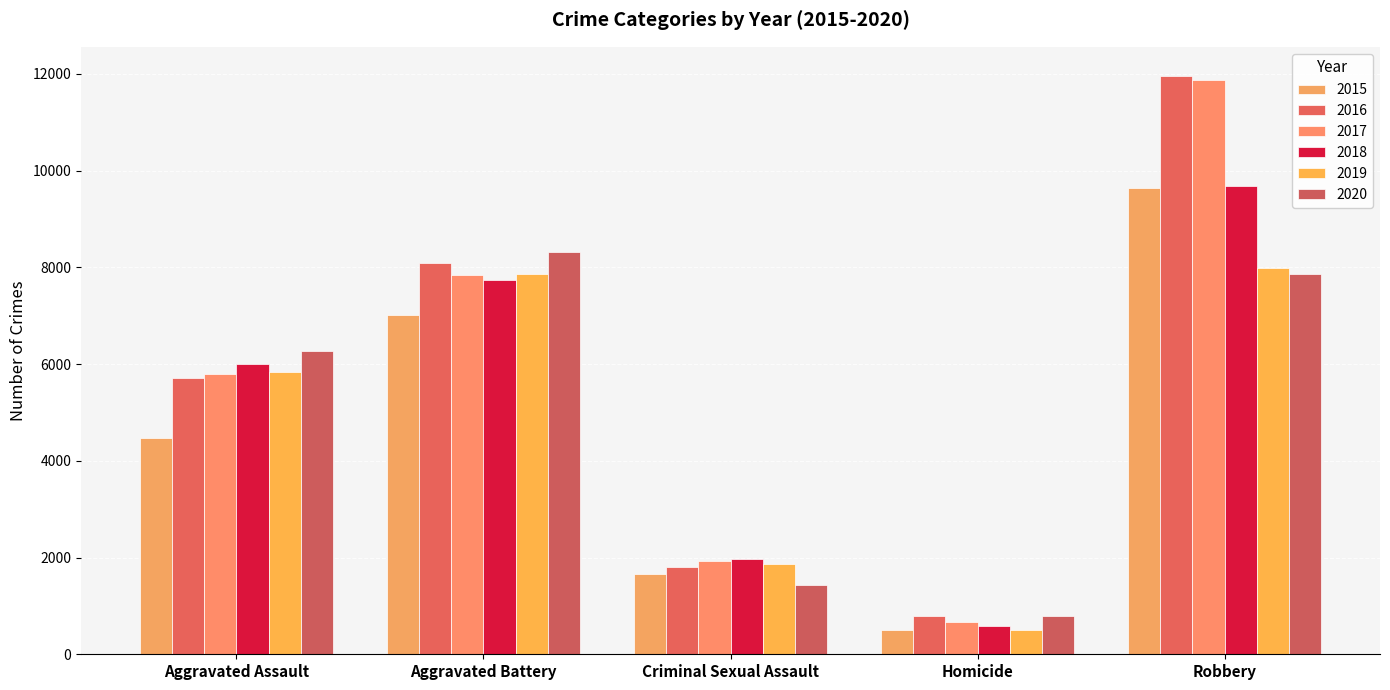

How many series are shown in this chart?

6